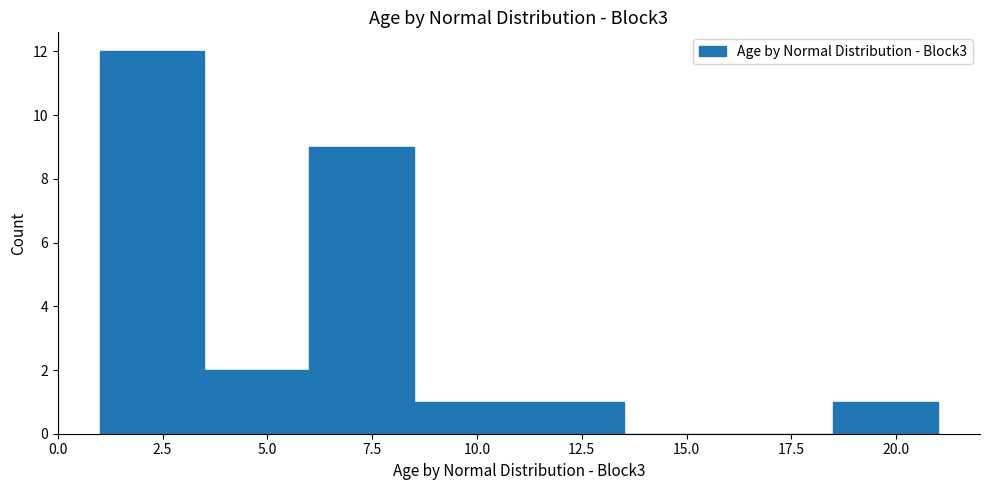

What is the height of the bar covering 11.0 to 13.5 on the x-axis? The values are not printed on the chart, so give them approximately, as read against the axis.

1